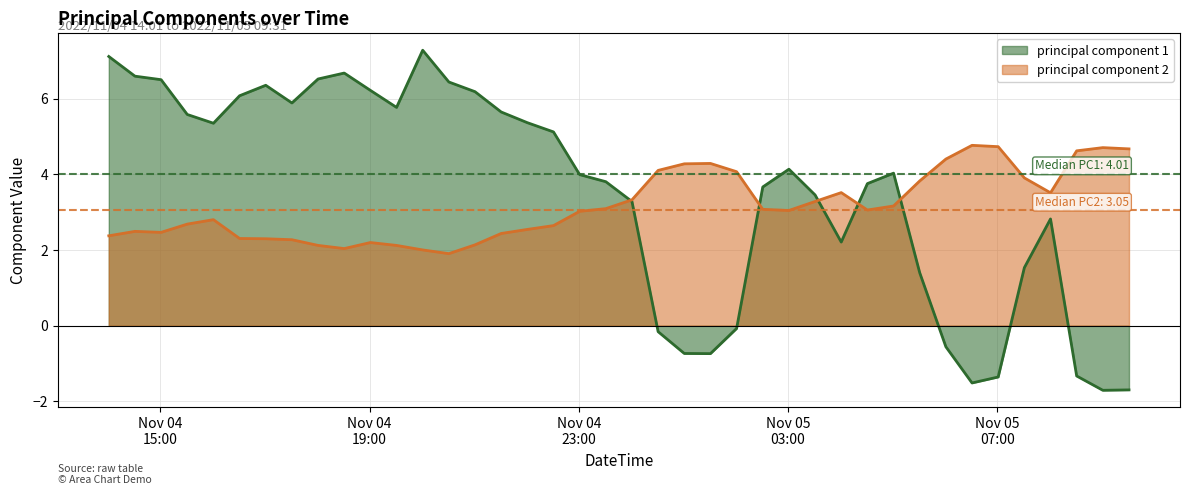

What position from the left is 2022/11/05 03:31:00?

28